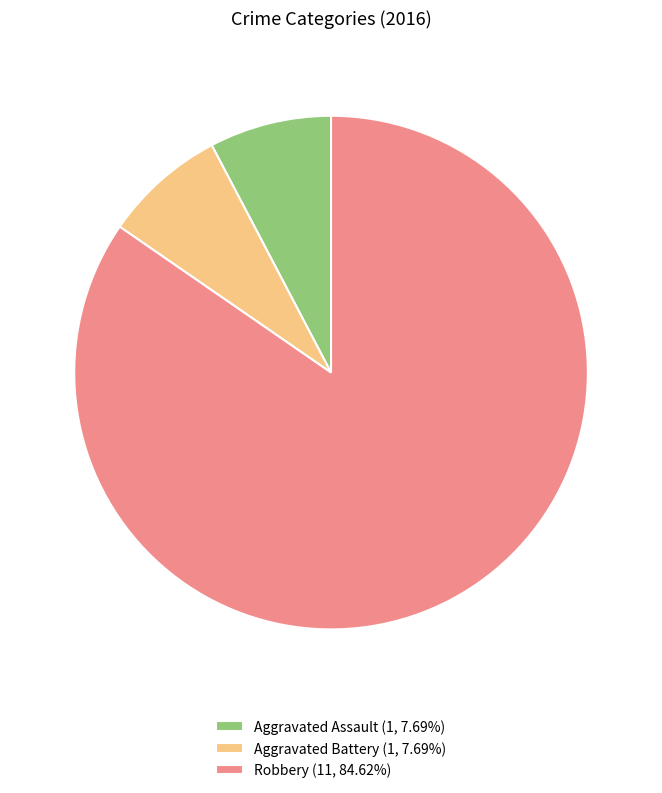

Is the sum of Aggravated Assault (1, 7.69%) and Aggravated Battery (1, 7.69%) greater than half?

No